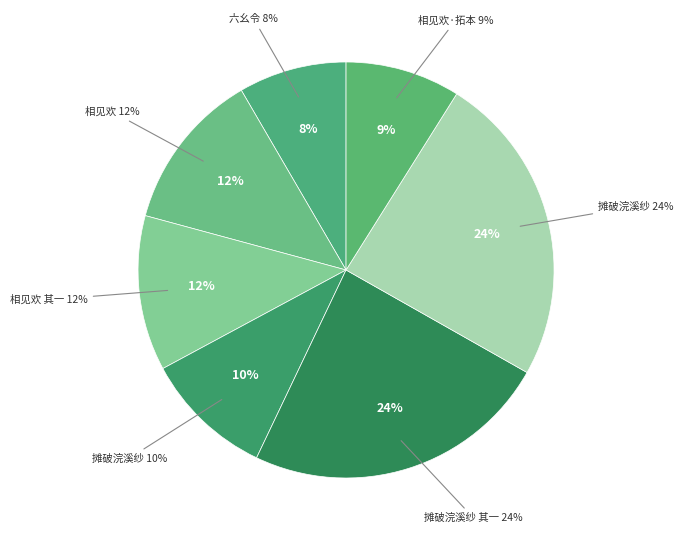

What percentage is the 摊破浣溪纱·题刘葱石枕雷图四阕 slice, to the nearest percent?

10%